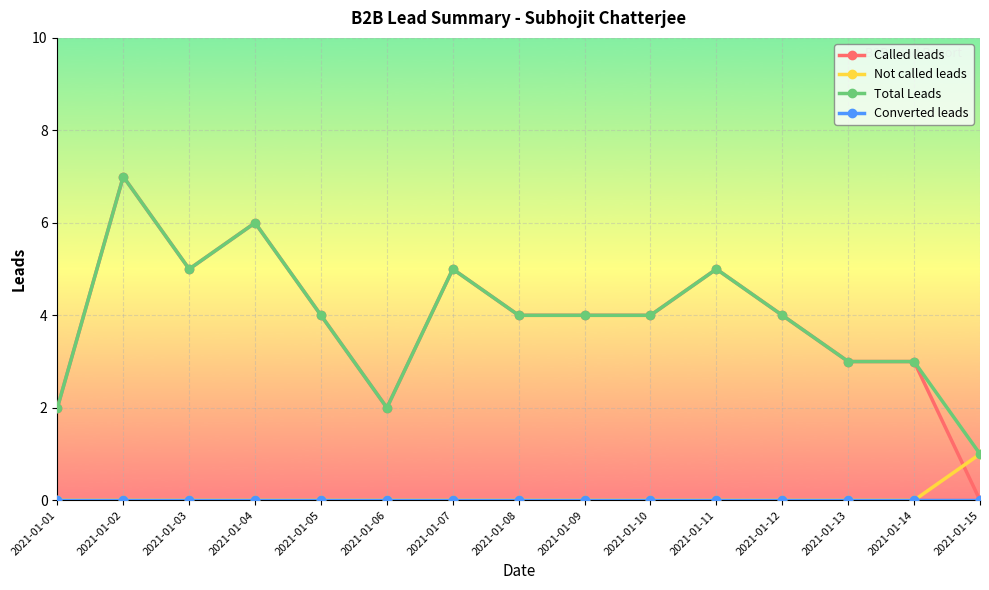

What is the difference between the second highest and minimum values in the Total Leads series?

5